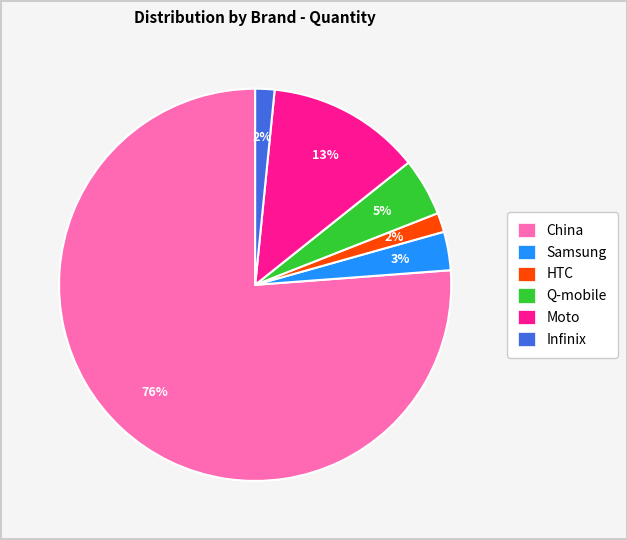

How many segments does this pie chart have?

6